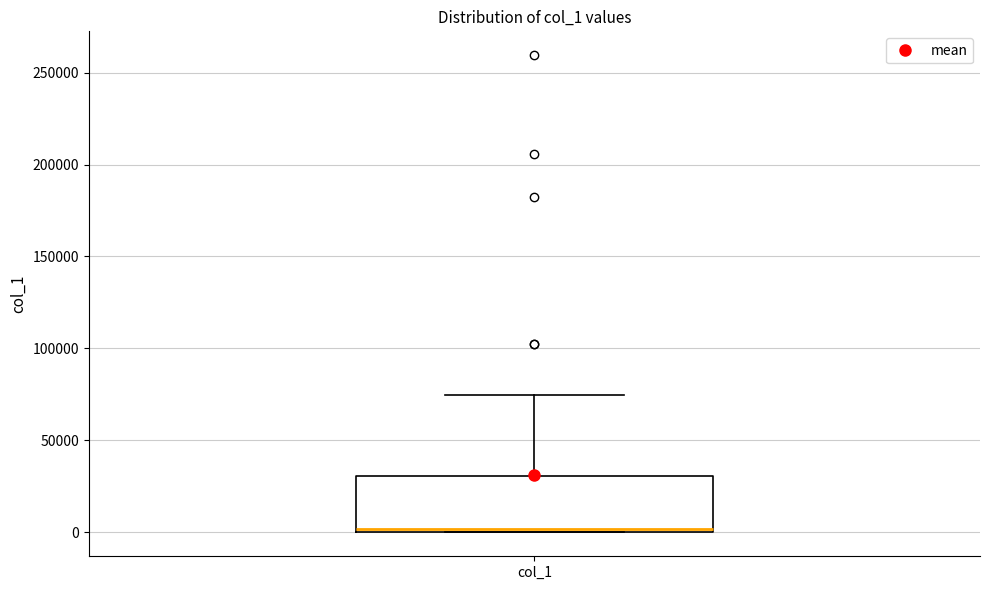

Where does the upper whisker of the box for col_1 end on the y-axis? The values are not printed on the chart, so give them approximately, as read against the axis.

75000